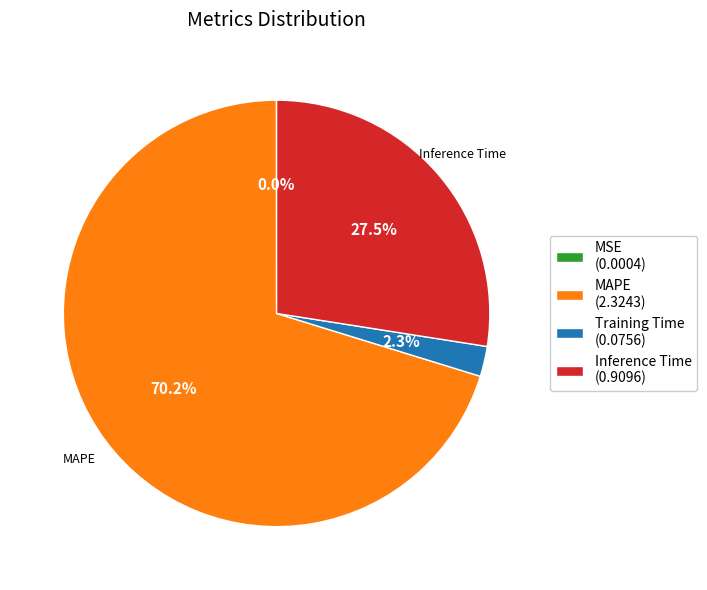

Is there any slice that represents more than half of the pie?

Yes